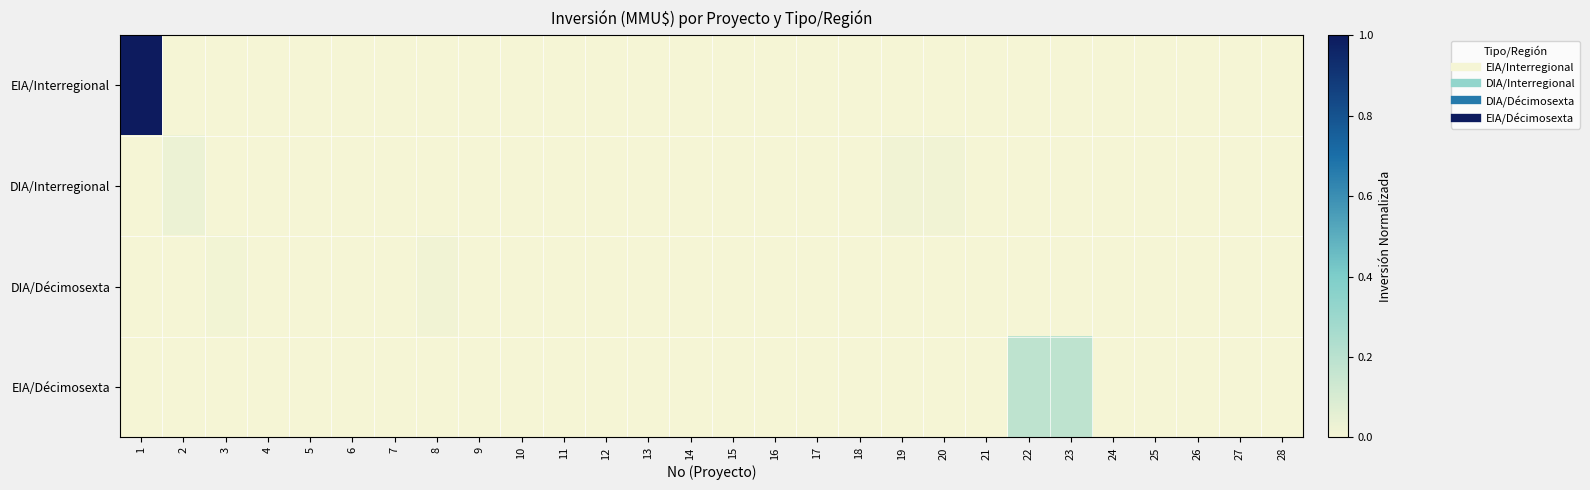

Which series has the largest total across all categories?

EIA/Interregional